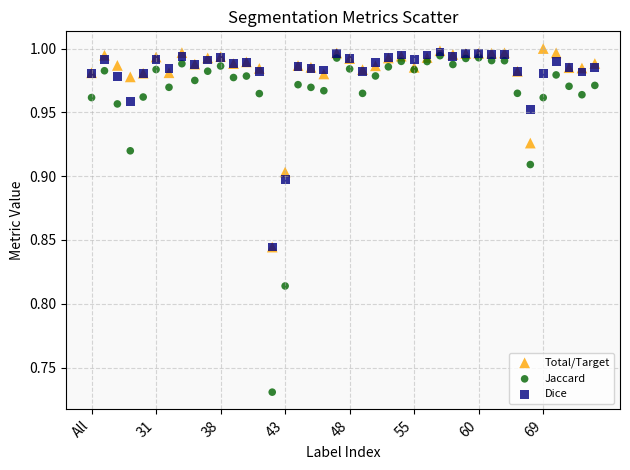

What are all the series names shown in the legend?

Total/Target, Jaccard, Dice